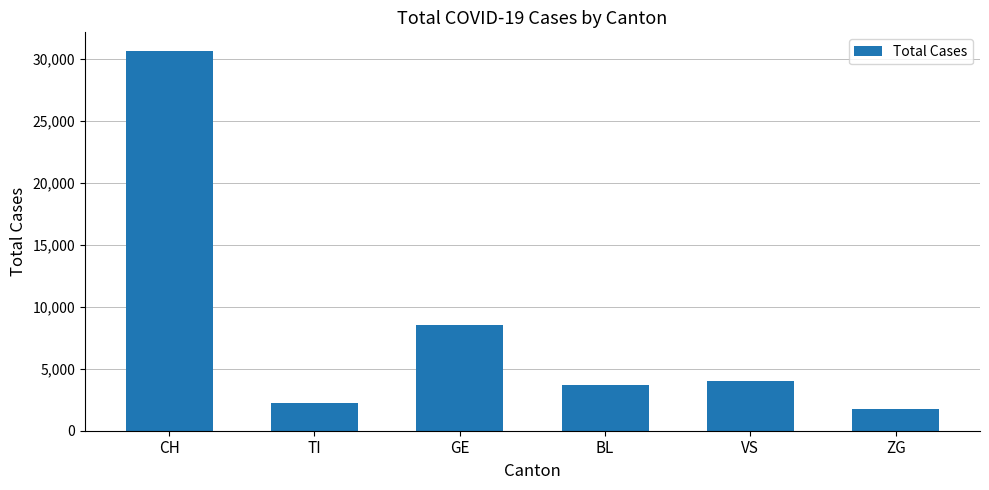

What is the ratio of the value at TI to the value at CH?

0.1